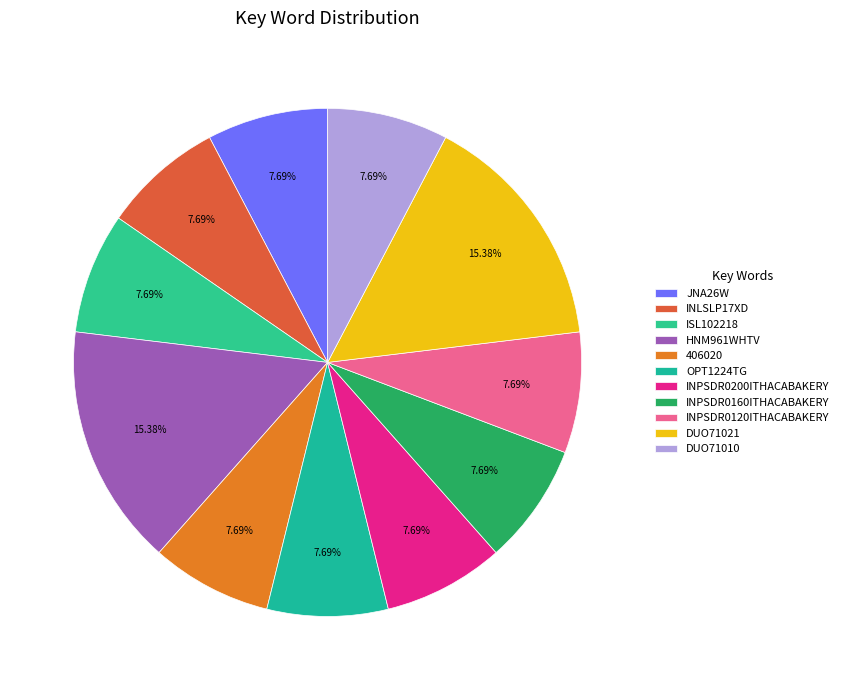

To the nearest percent, what is the difference between the largest and smallest slice percentages?

8%